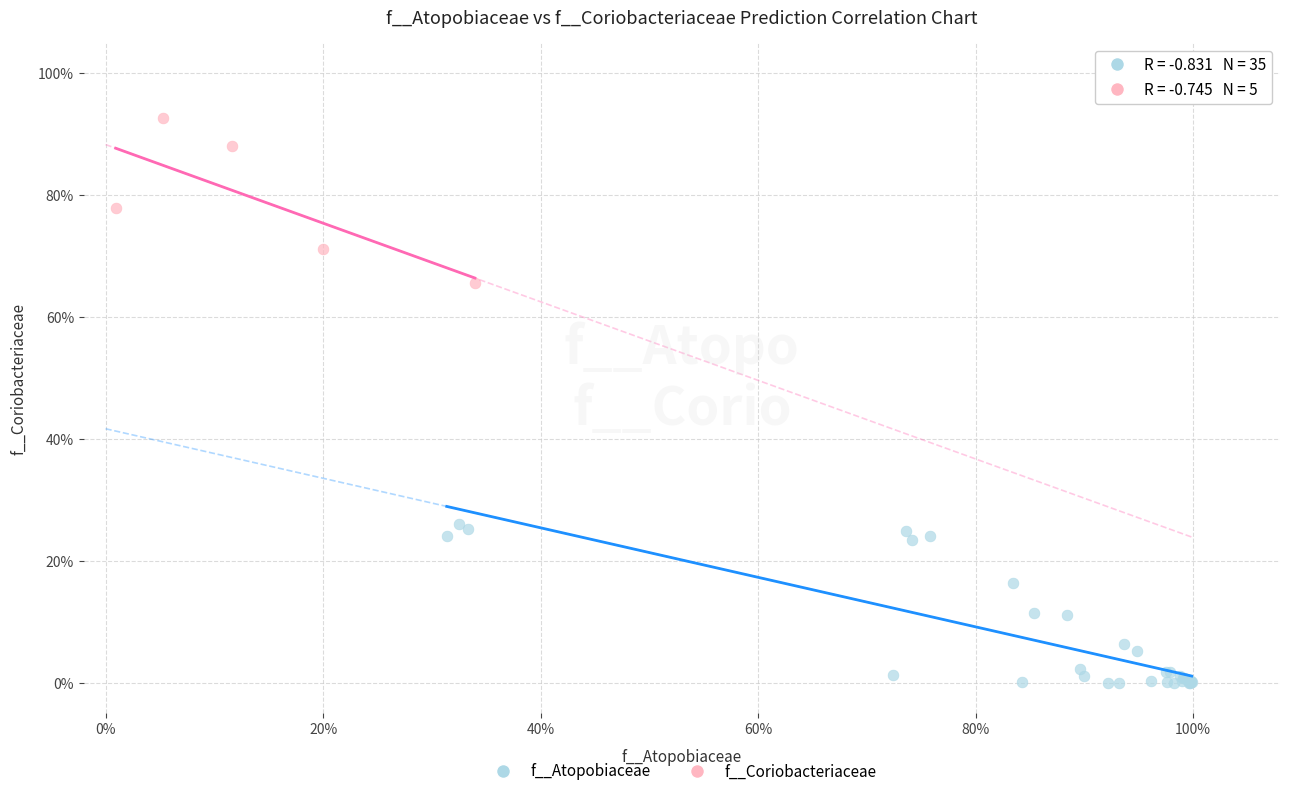

Which series contains the lowest Y value?

f__Atopobiaceae